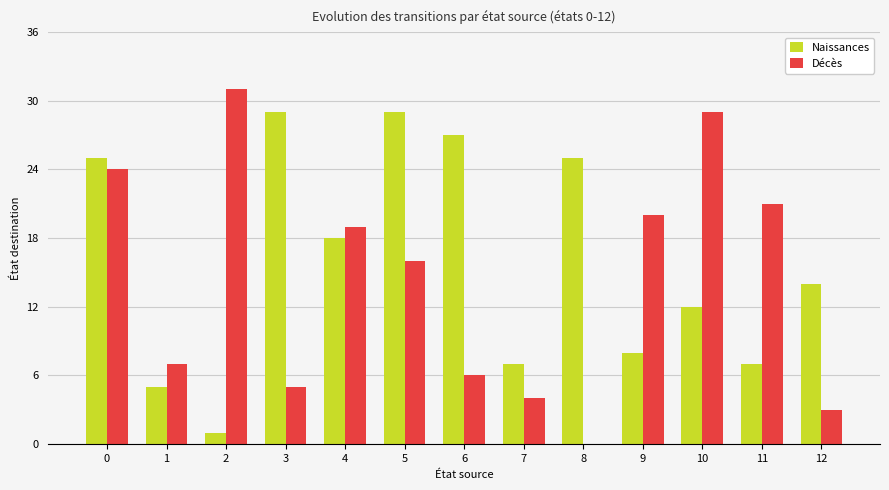

What are all the series names shown in the legend?

Naissances, Décès